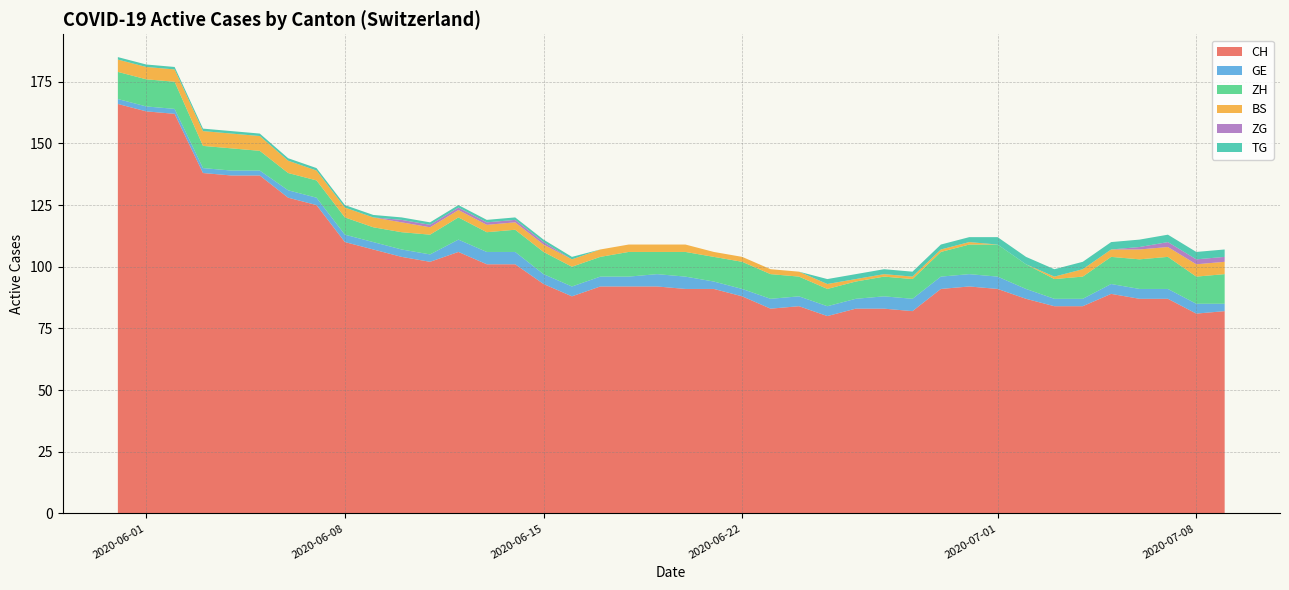

What is the lowest value of the CH series?

80